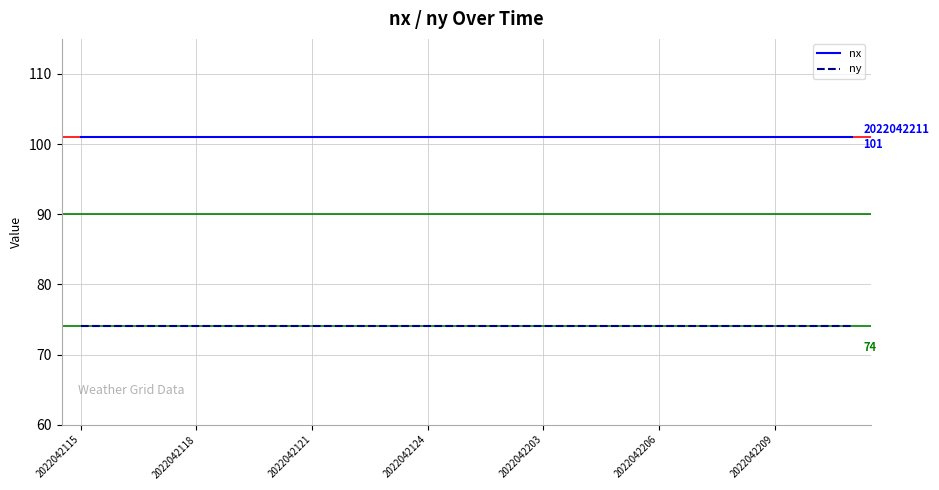

What is the maximum value for nx?

101